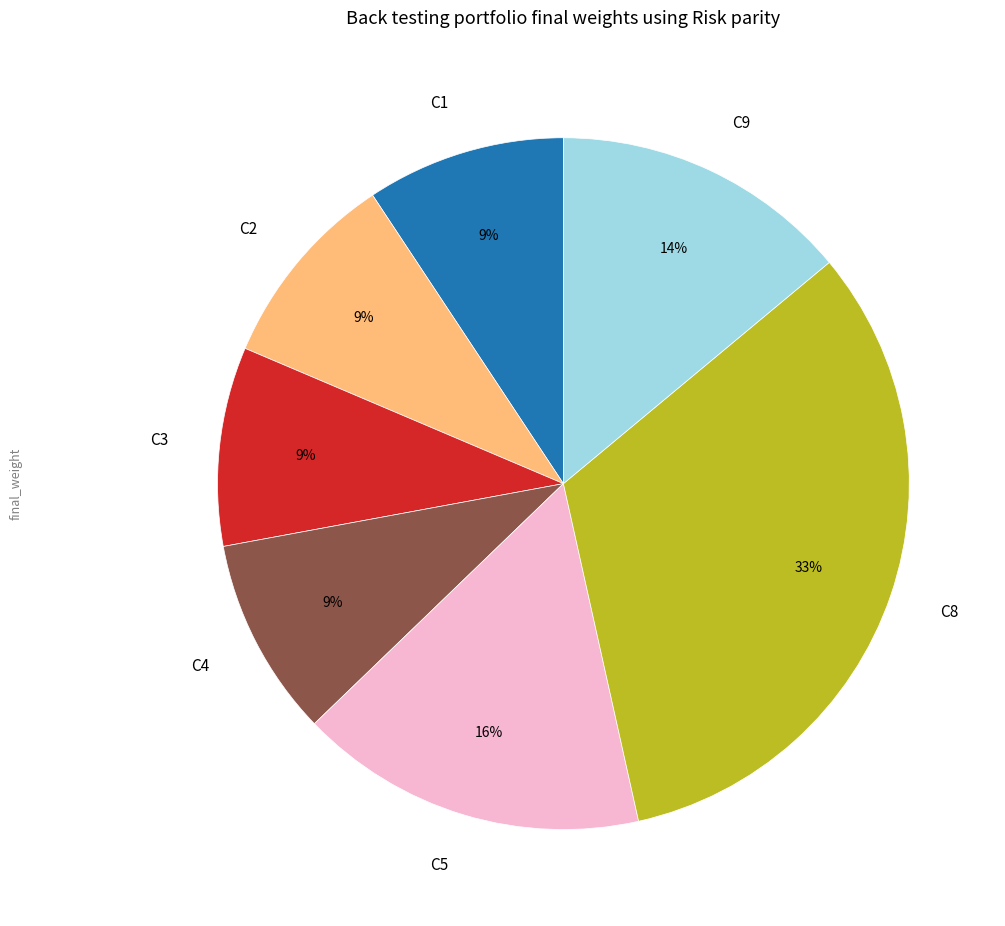

The C8 slice represents 25% of the pie. True or false?

False